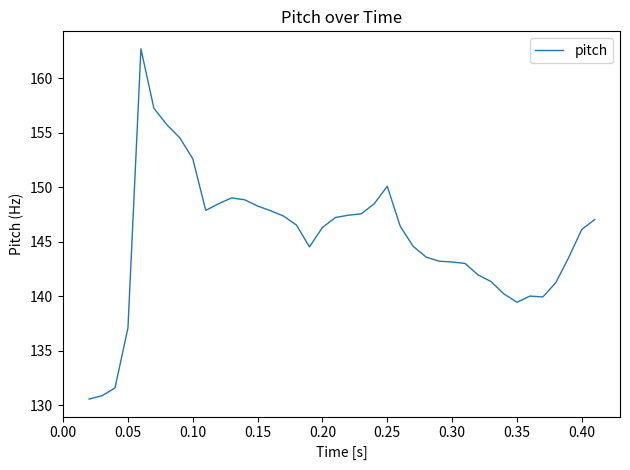

What is the minimum value shown in the chart?

130.5